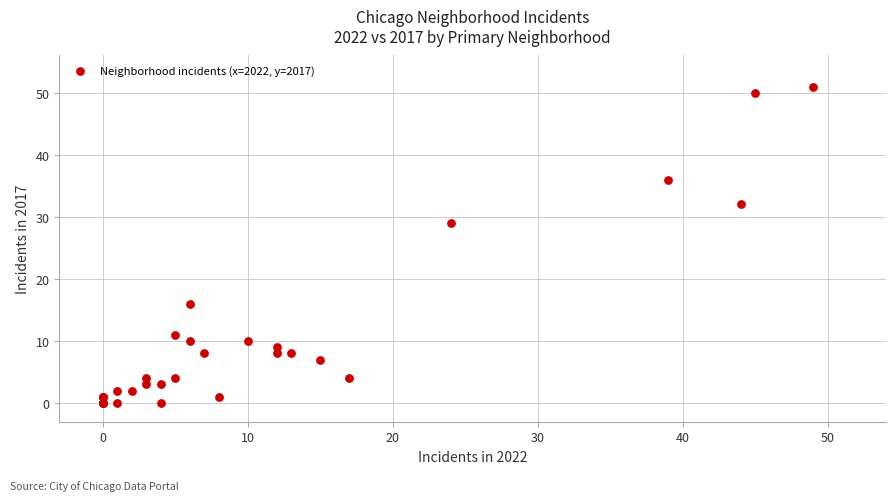

What Y value in the scatter plot is closest to 25?

29